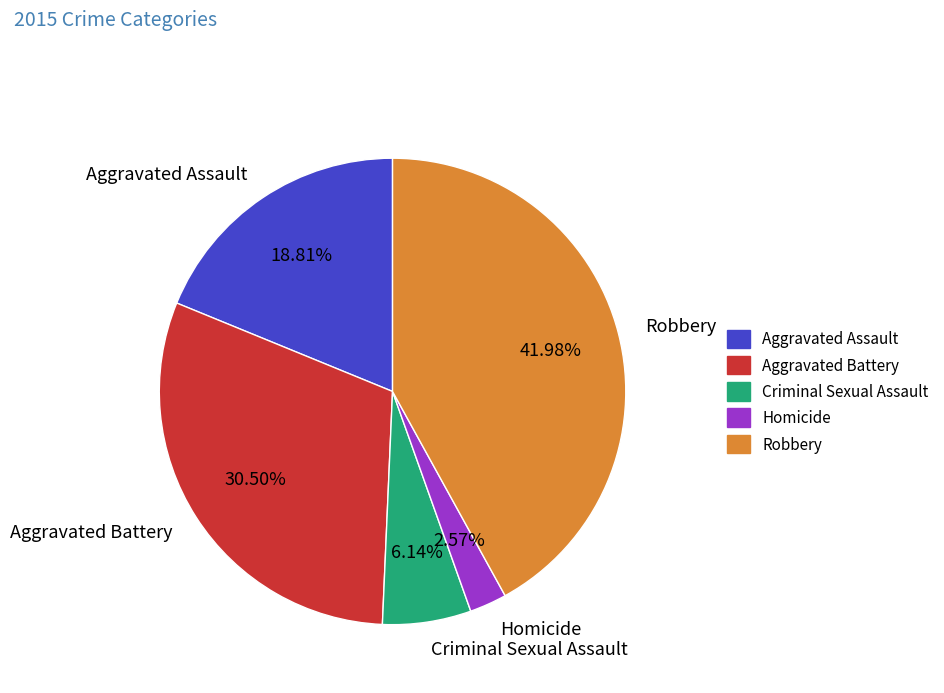

How much of the chart is everything except Aggravated Battery?

69.5%